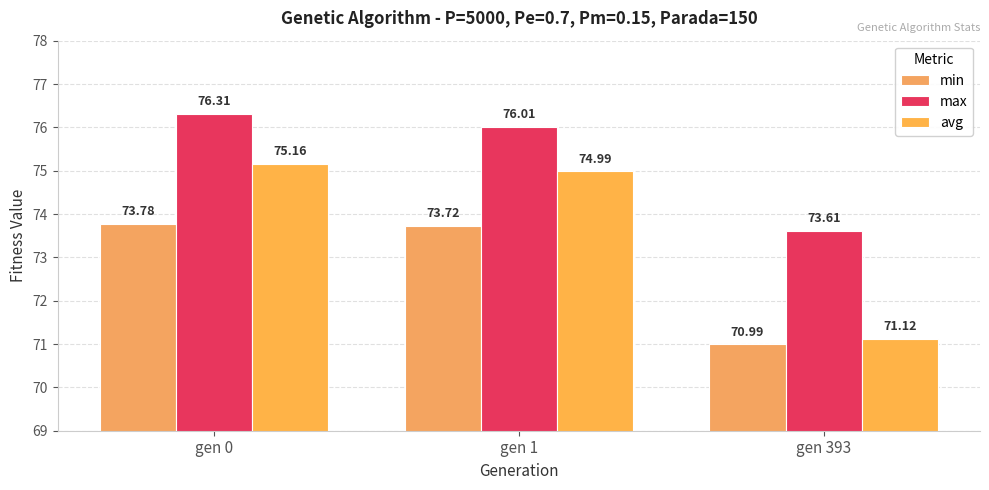

Which category has the lowest value in the avg series?

gen 393